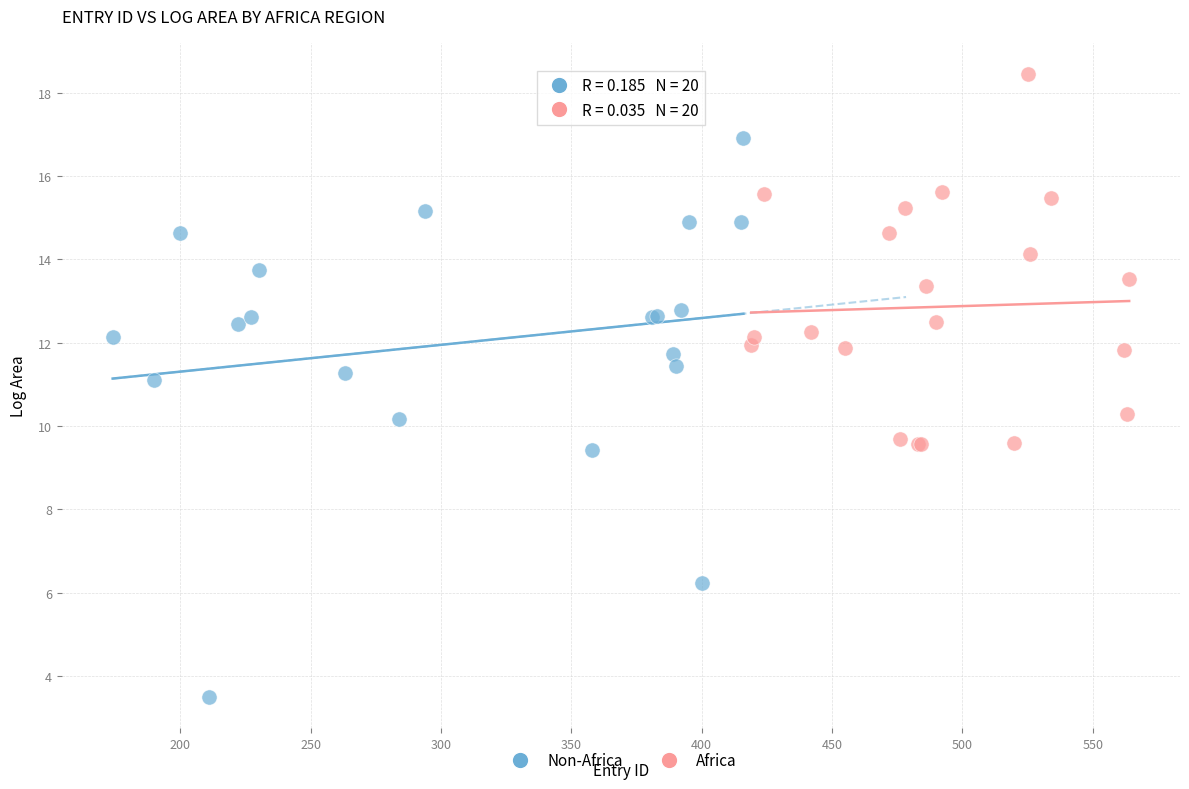

Which series contains the highest Y value?

Africa